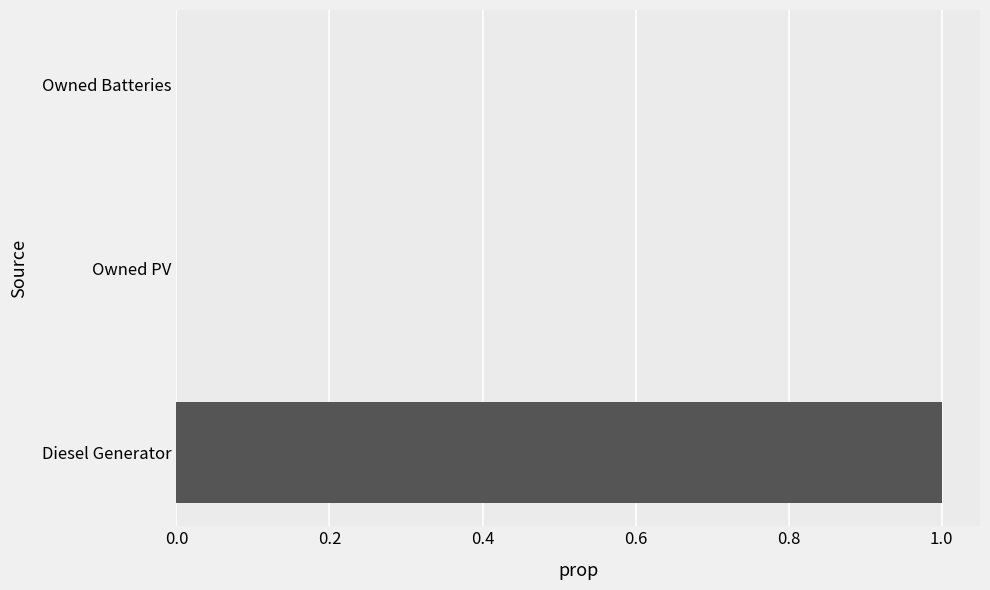

Which has a higher value, Owned Batteries or Diesel Generator?

Diesel Generator